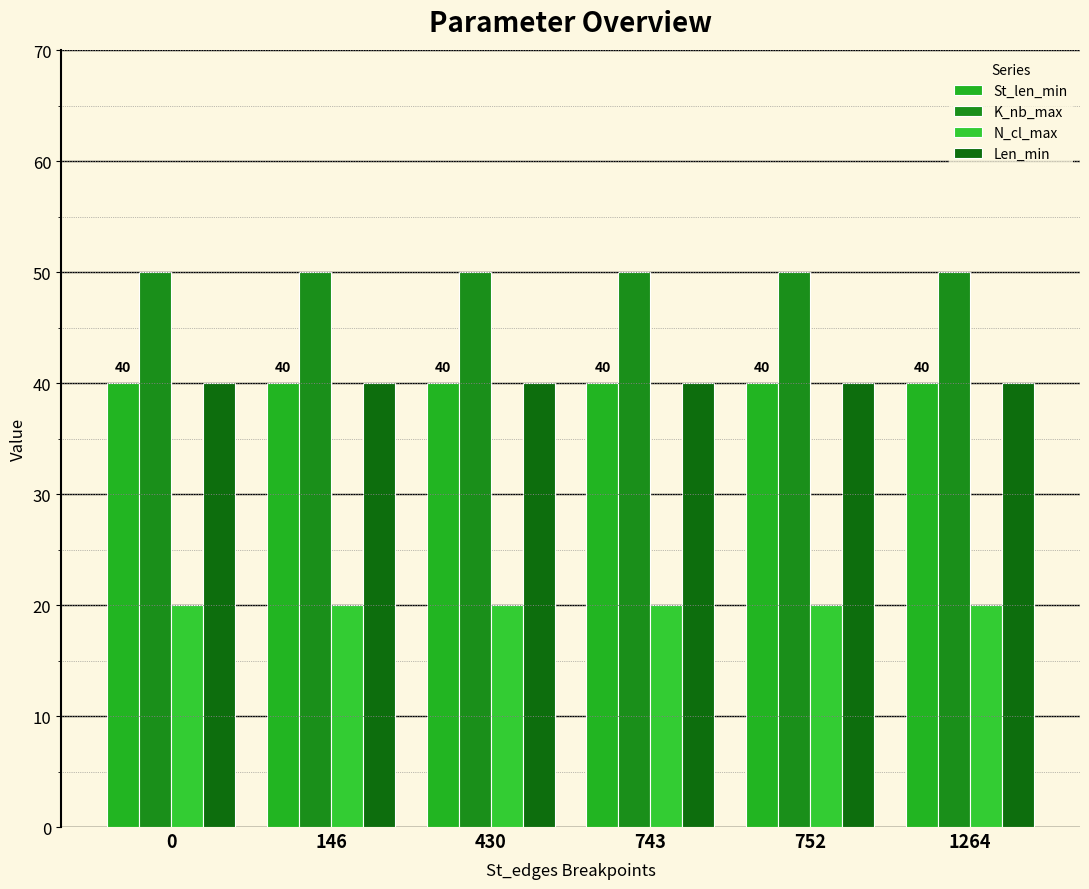

What is the smallest value displayed?

20